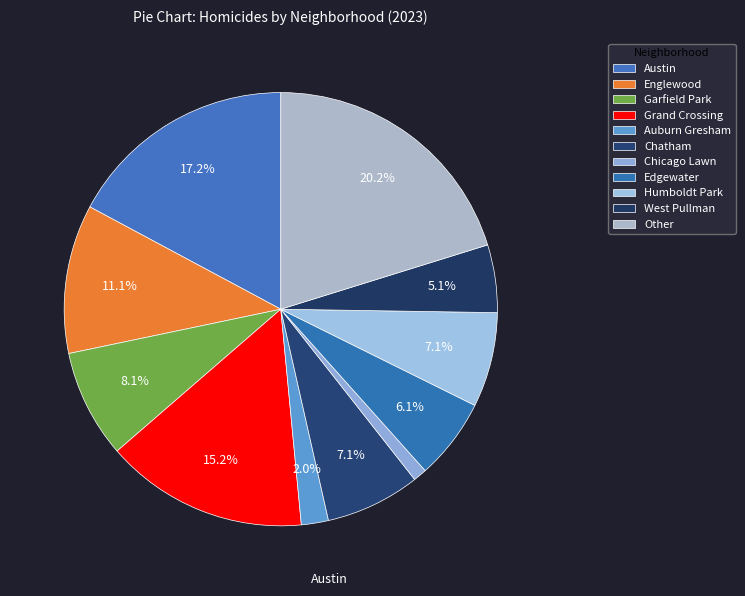

Is the sum of Chicago Lawn and Austin greater than half?

No